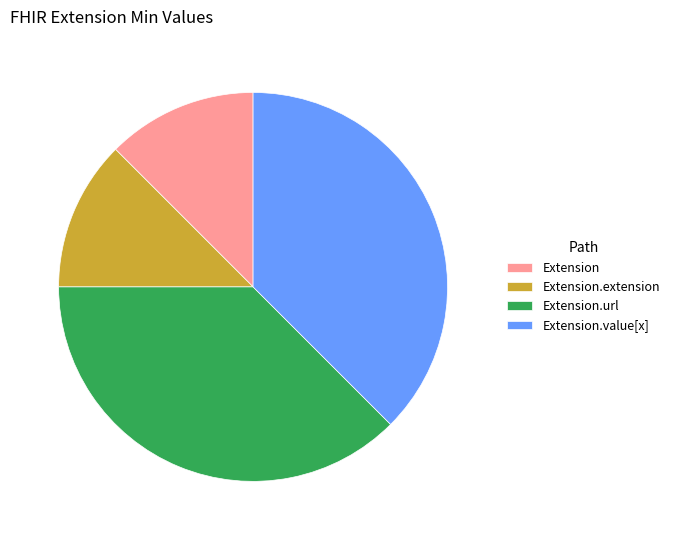

Is it true that Extension.url is 38% of the pie?

True